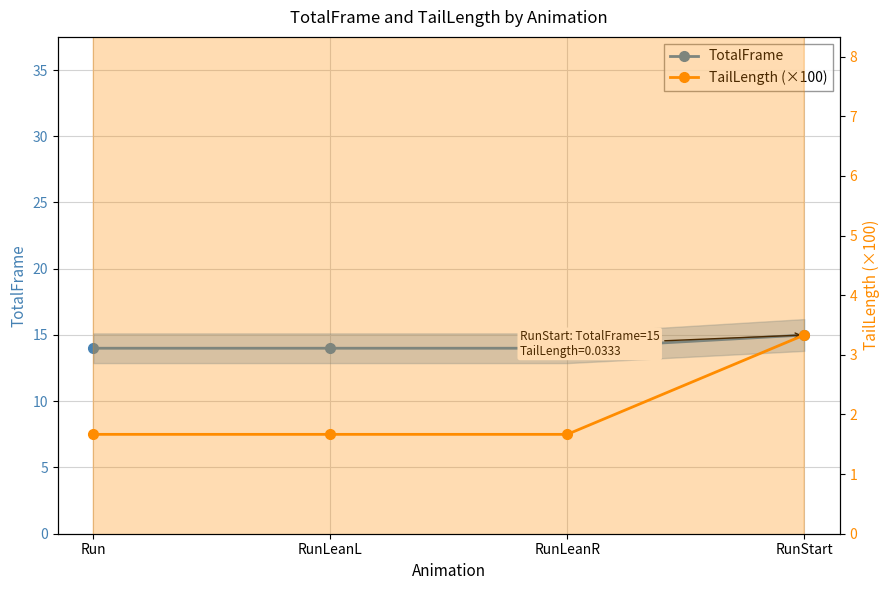

What is the label of the 2nd point from the left?

RunLeanL